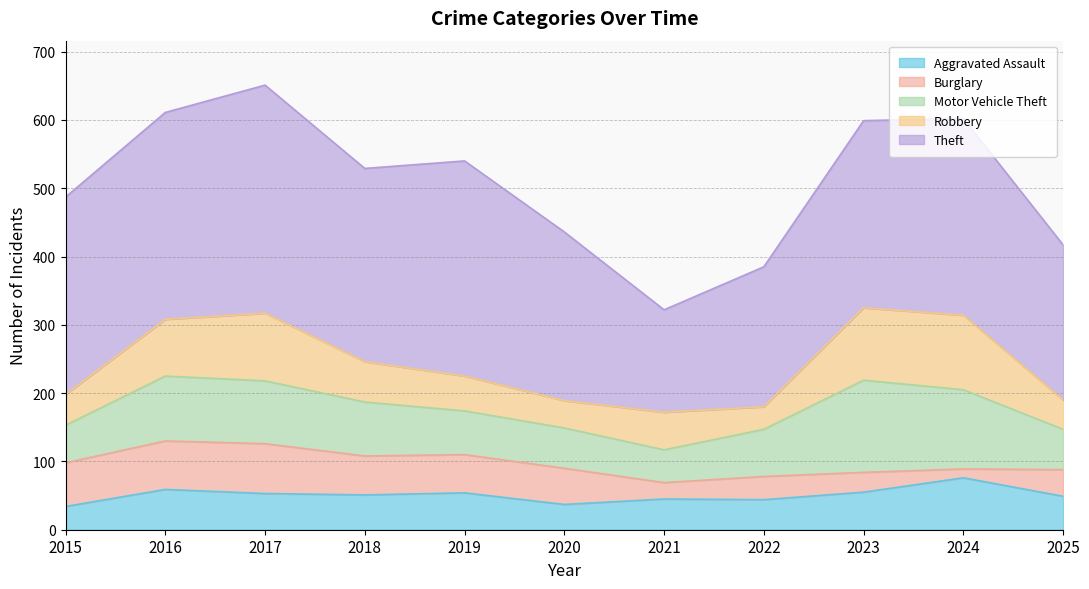

At 2025, list the series in order from largest to smallest.

Theft, Motor Vehicle Theft, Aggravated Assault, Robbery, Burglary